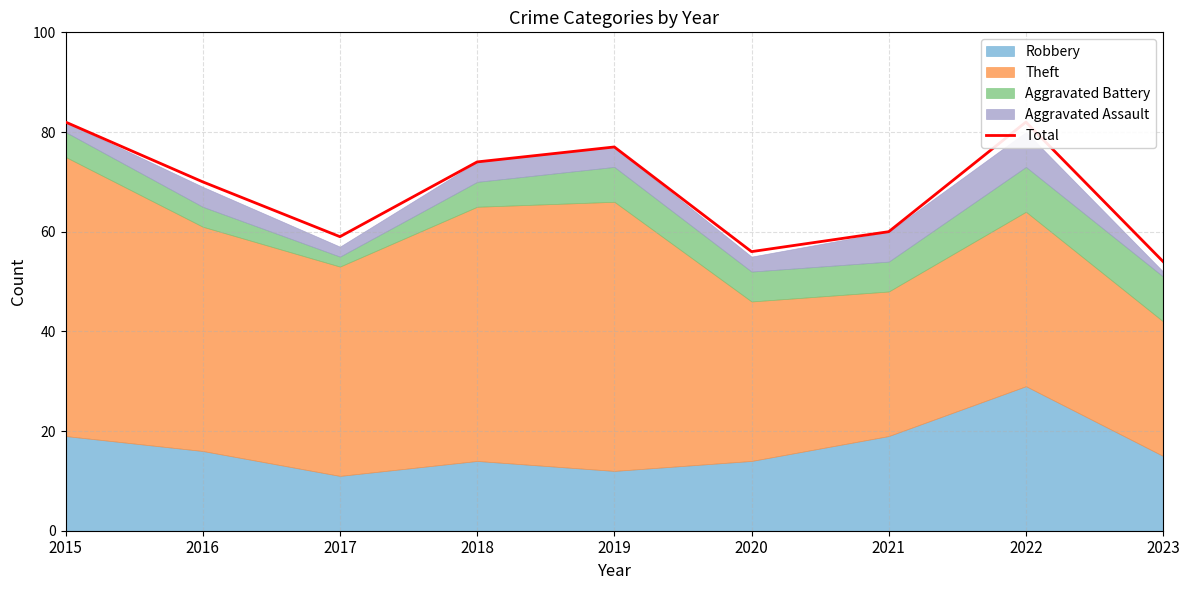

How many lines are shown in the chart?

1